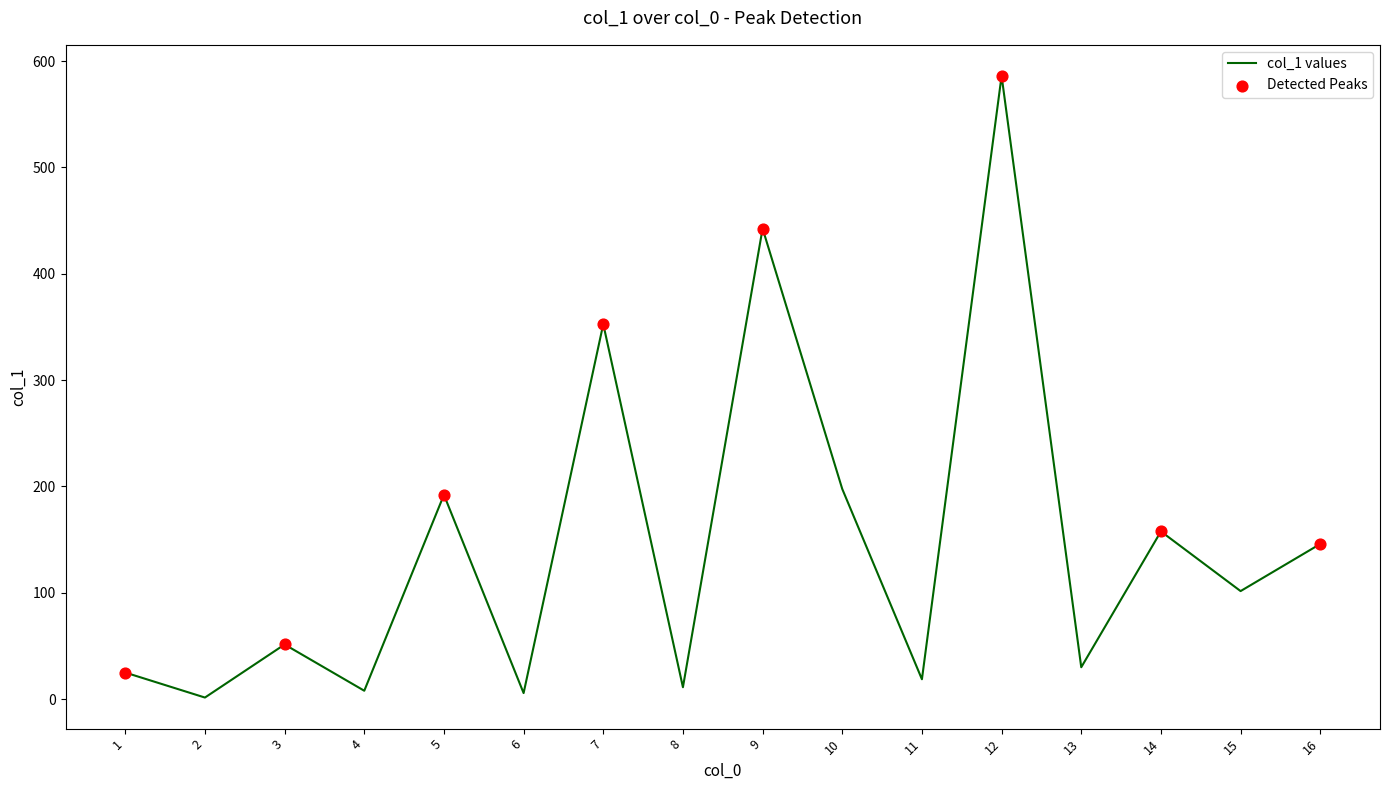

What is the ratio of the value at 6 to the value at 10?

0.0